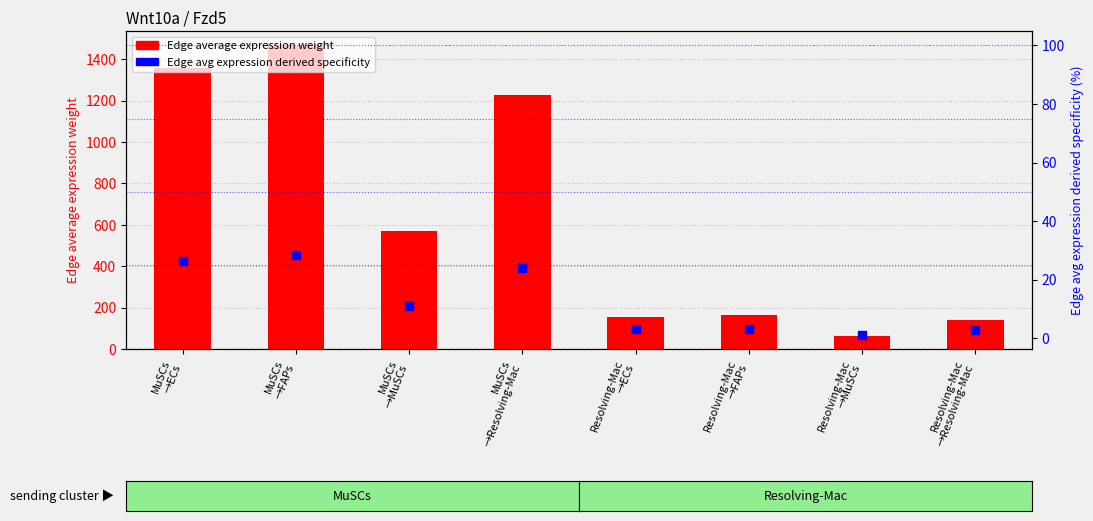

Which series contains the lowest Y value?

Edge avg expression derived specificity